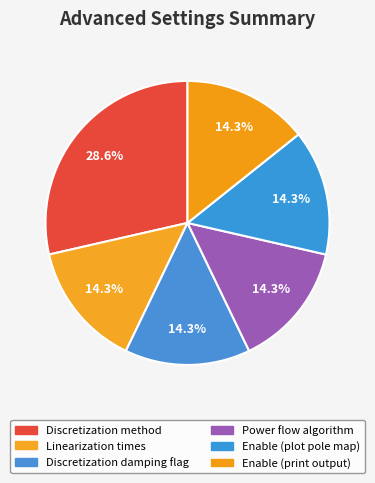

How many segments does this pie chart have?

6